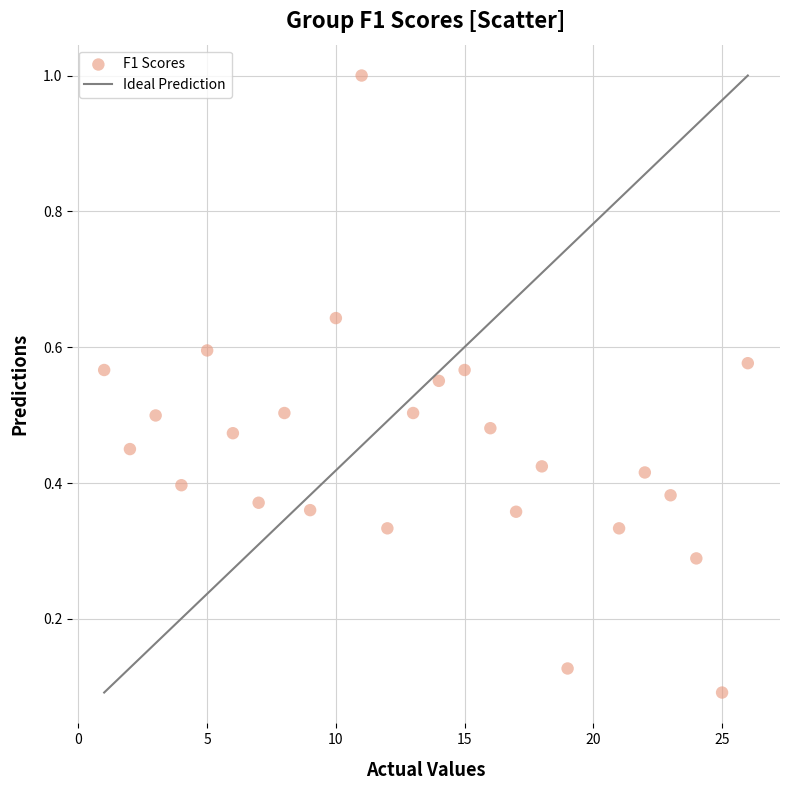

What is the range of Y values (max minus min)?

0.9